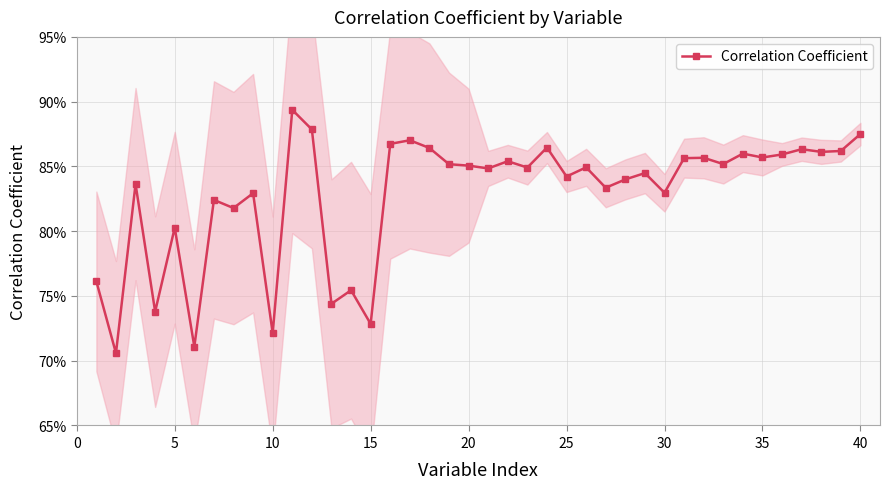

What is the value of the 7th point from the left?

0.8